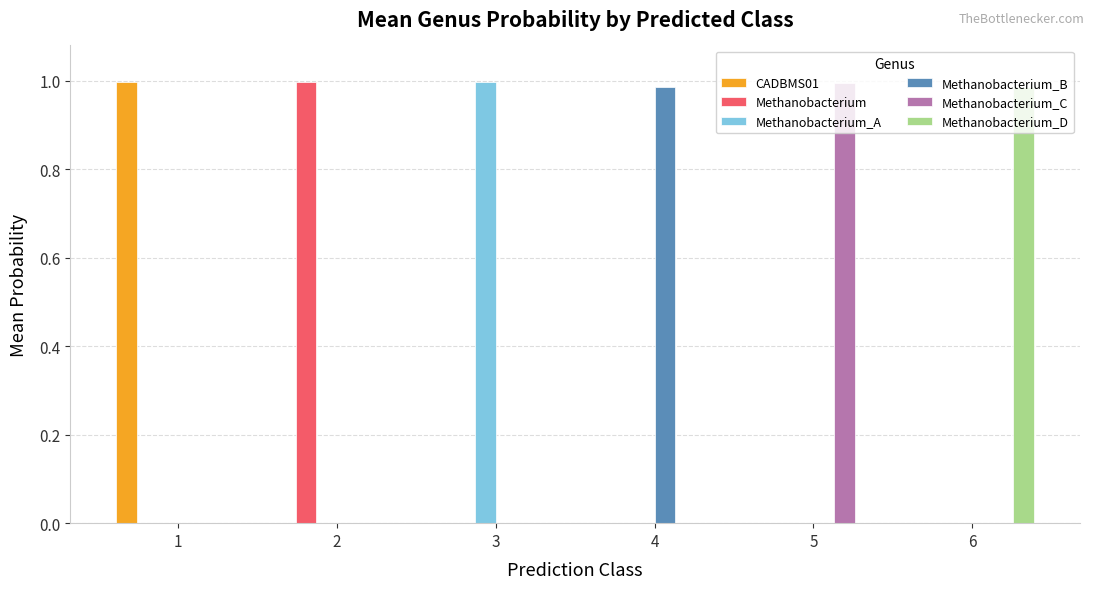

How many categories are shown in the chart?

6